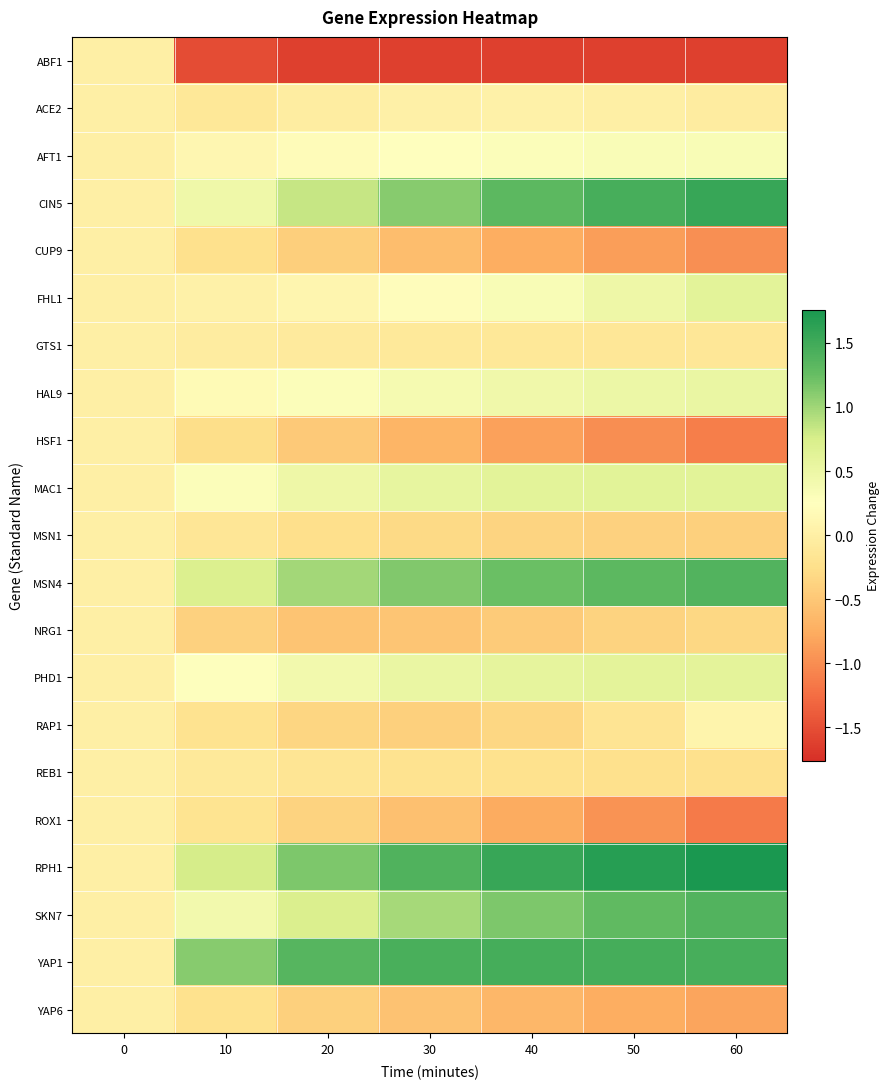

Which category has the lowest value across all series?

60